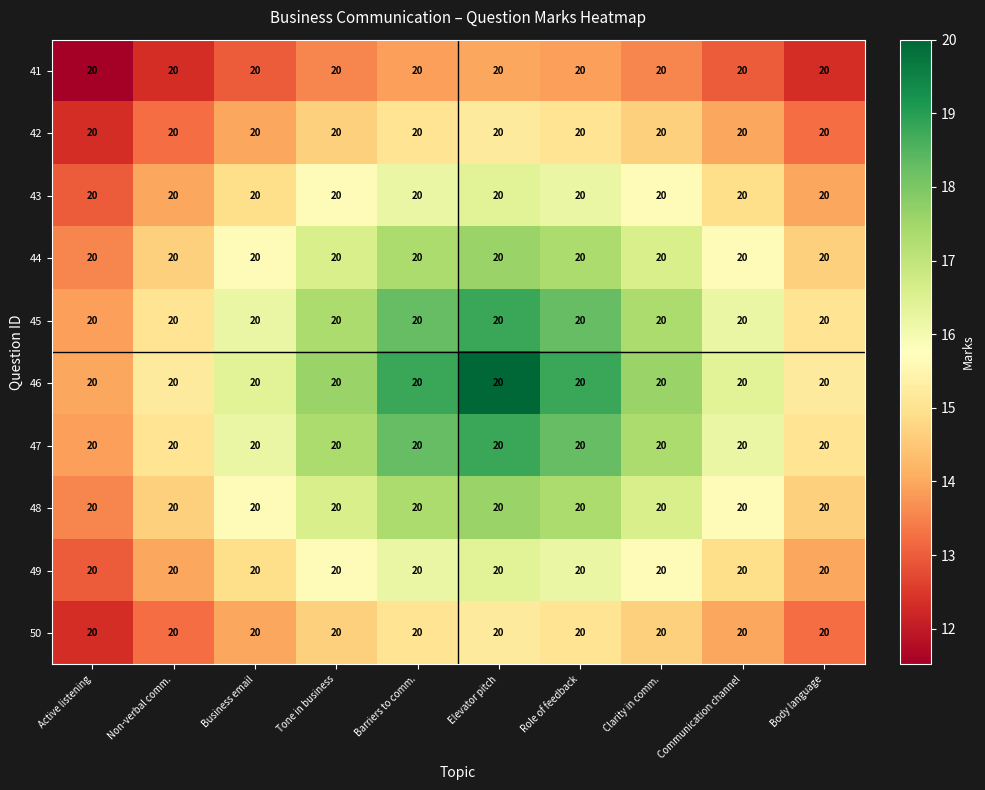

True or false: 43 has a value of 24.0 at Business email.

False